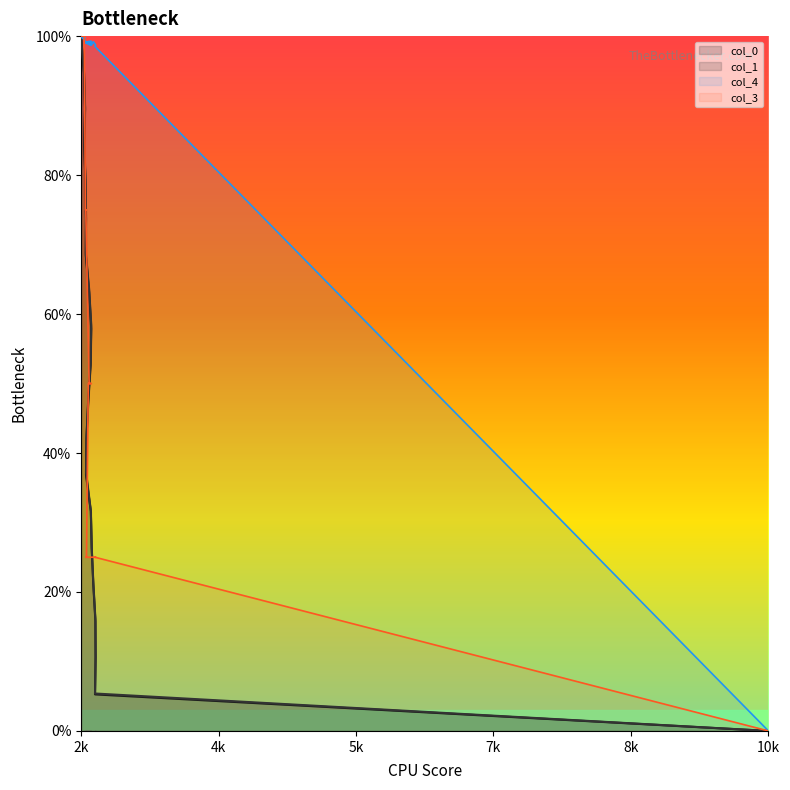

True or false: col_4 has more than 0 interior local peaks.

True